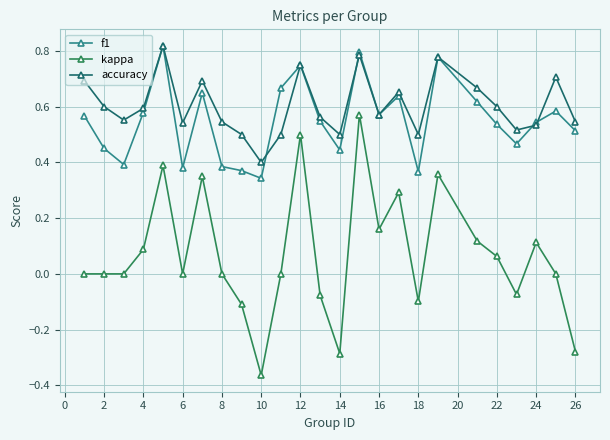

Which series has the largest total across all categories?

accuracy